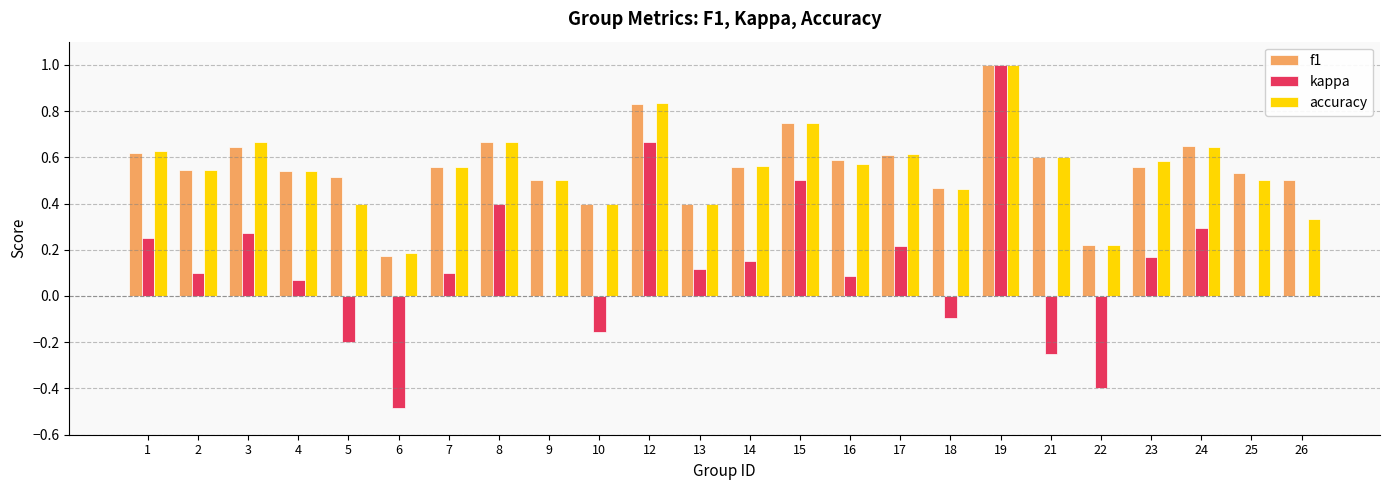

Where does the kappa series first go above 0?

1